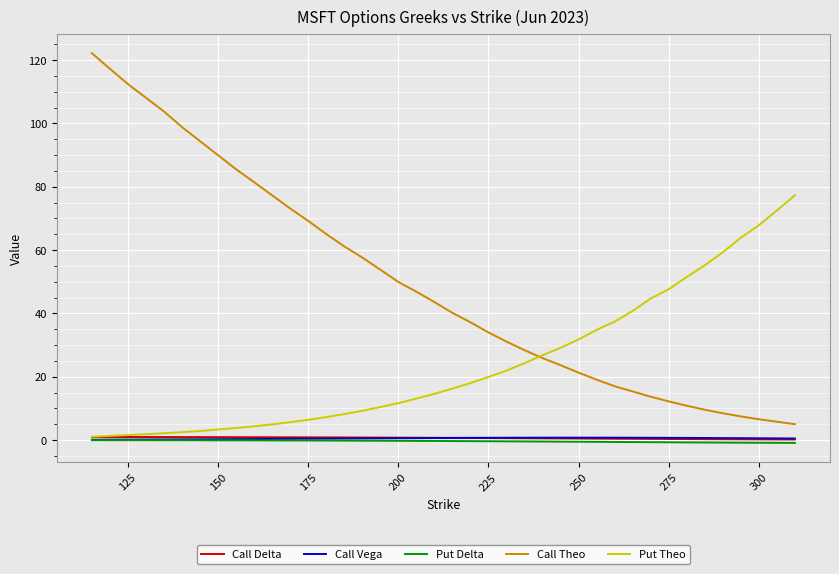

True or false: Call Vega and Call Theo intersect in this chart.

False